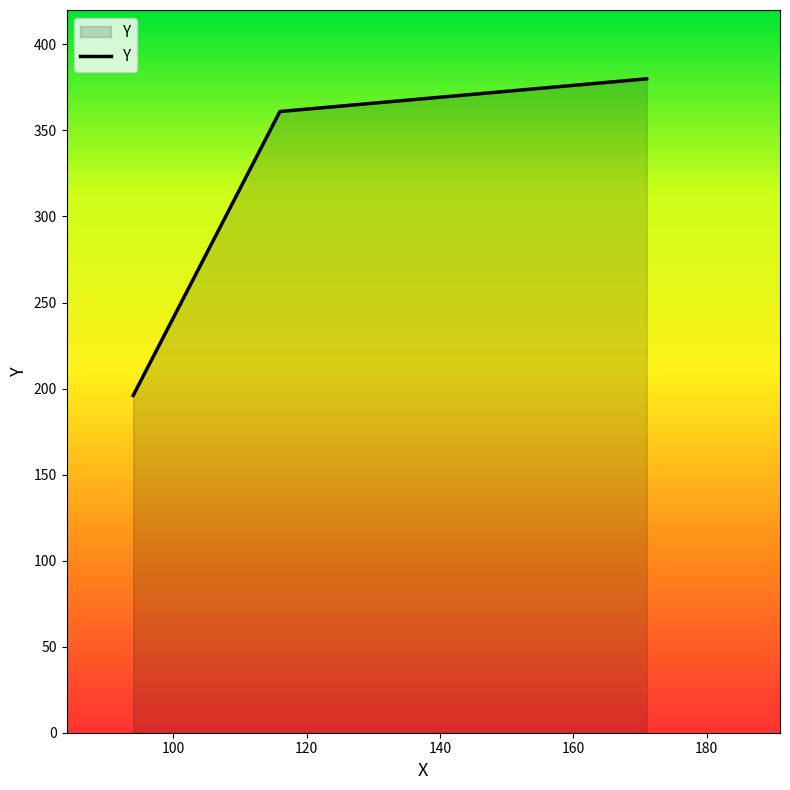

What is the difference between the maximum and minimum values?

184